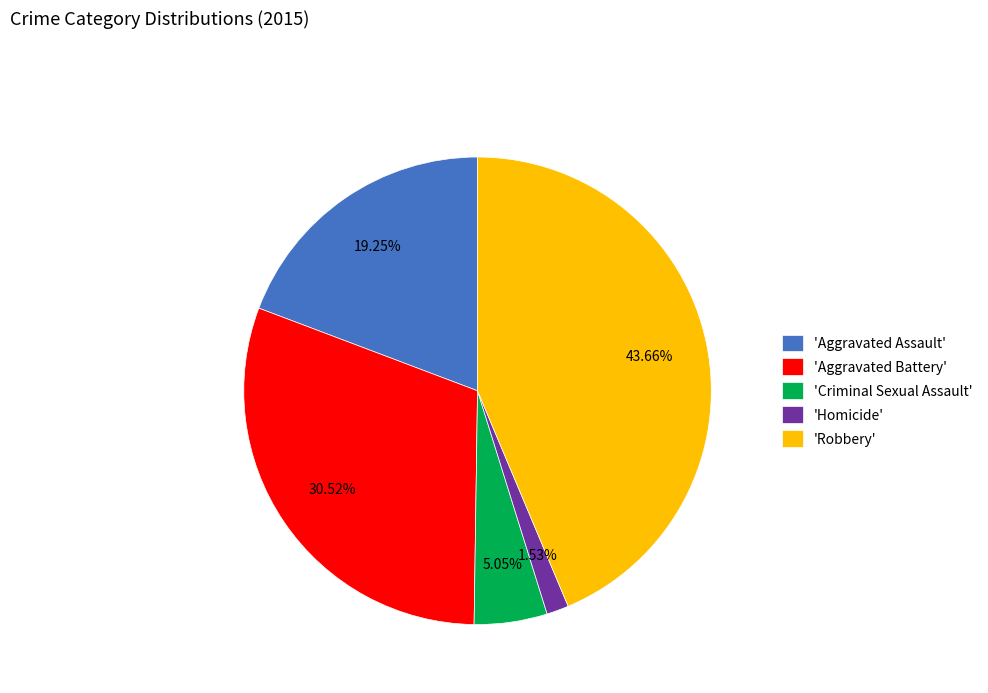

Is there a majority slice in this chart?

No